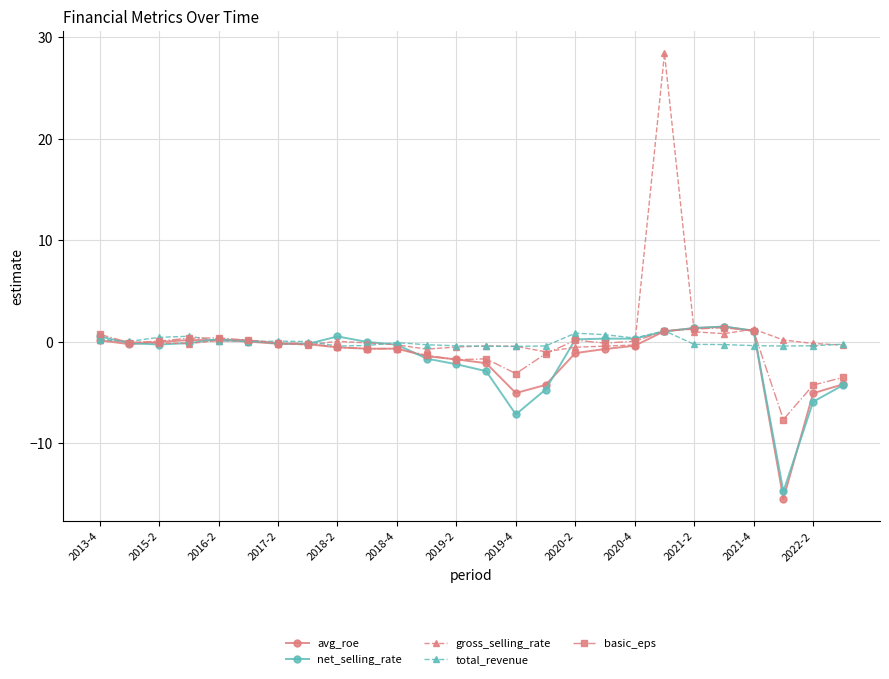

How many distinct data groups are displayed?

5